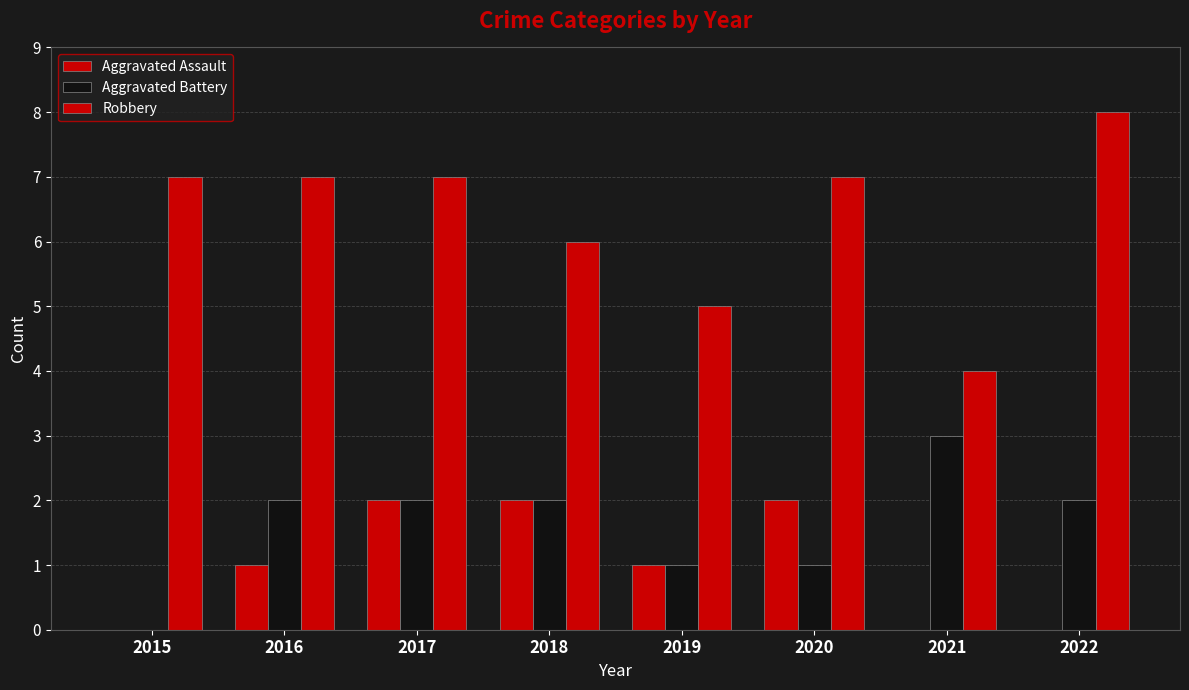

How many series are shown in this chart?

3